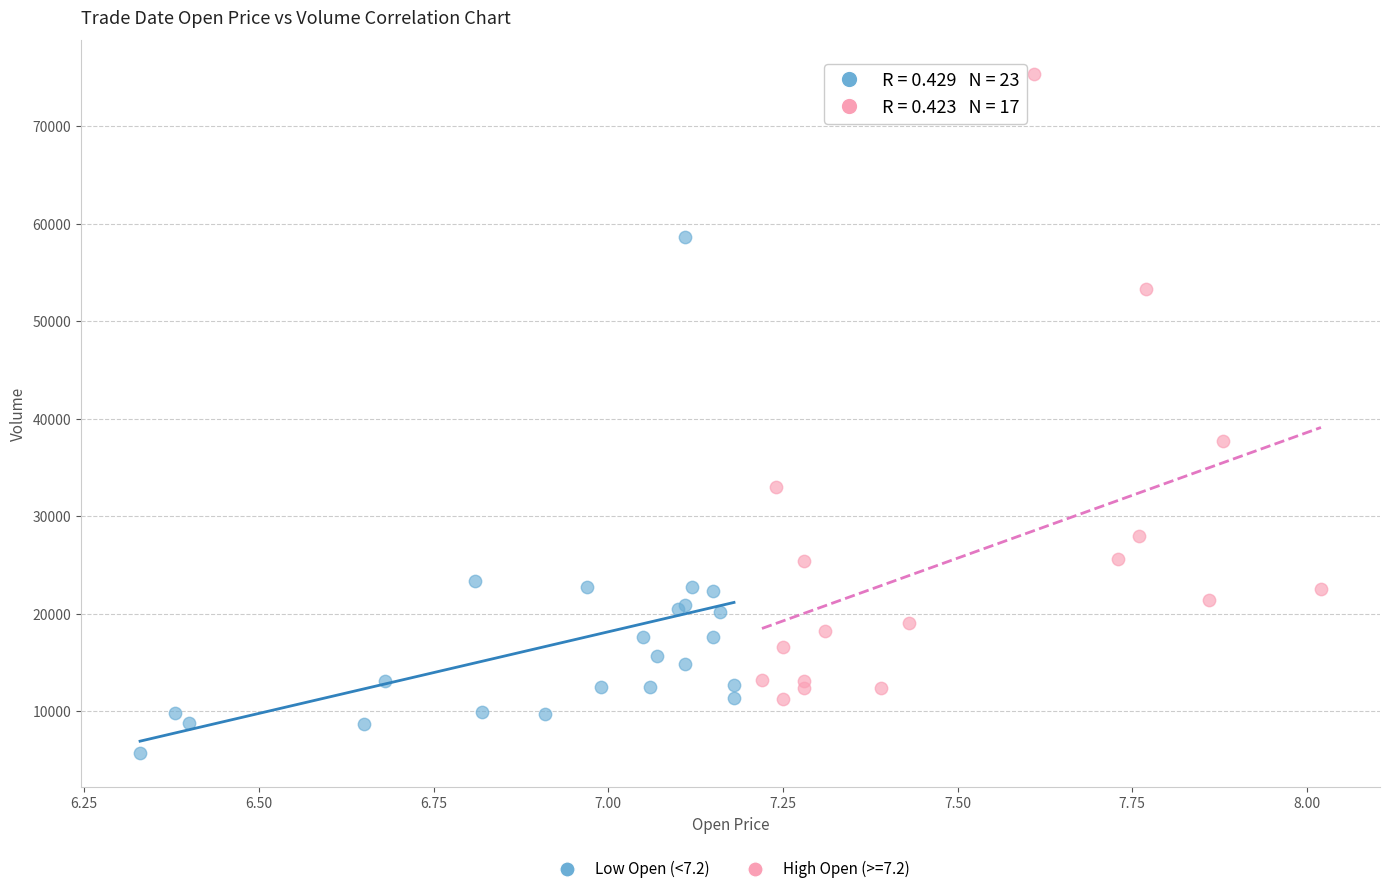

Which series contains the highest Y value?

High Open (>=7.2)